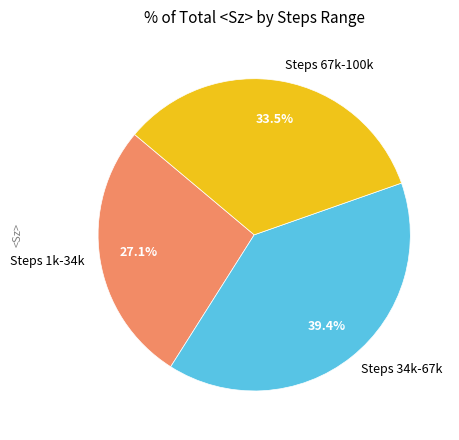

Is the sum of Steps 67k-100k and Steps 34k-67k greater than half?

Yes